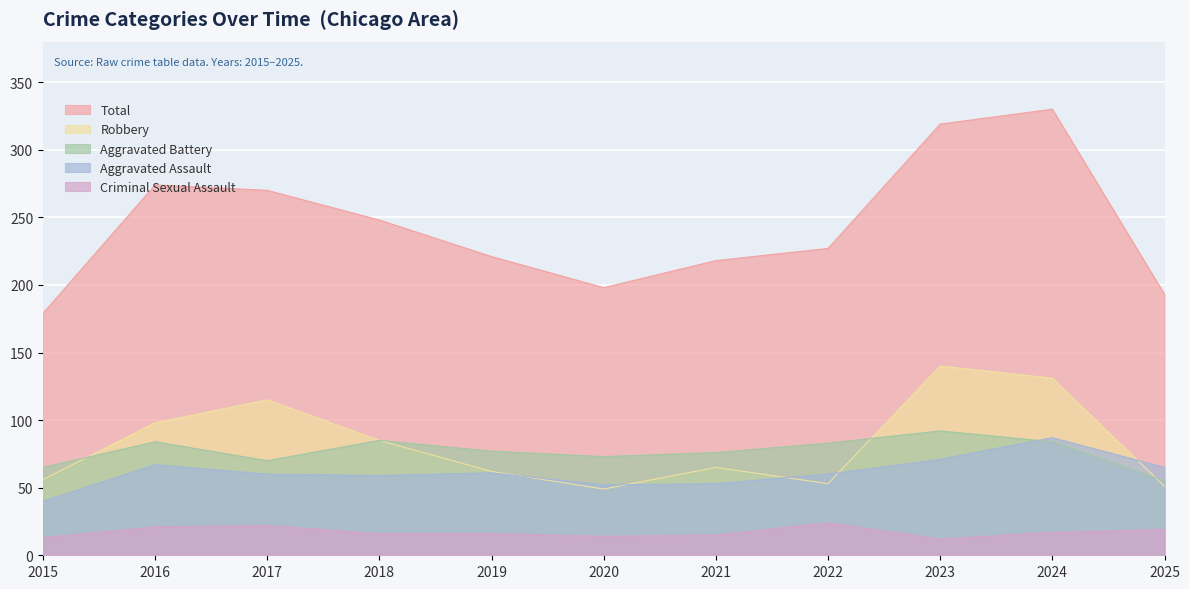

How many interior local peaks does the Aggravated Battery series have?

3